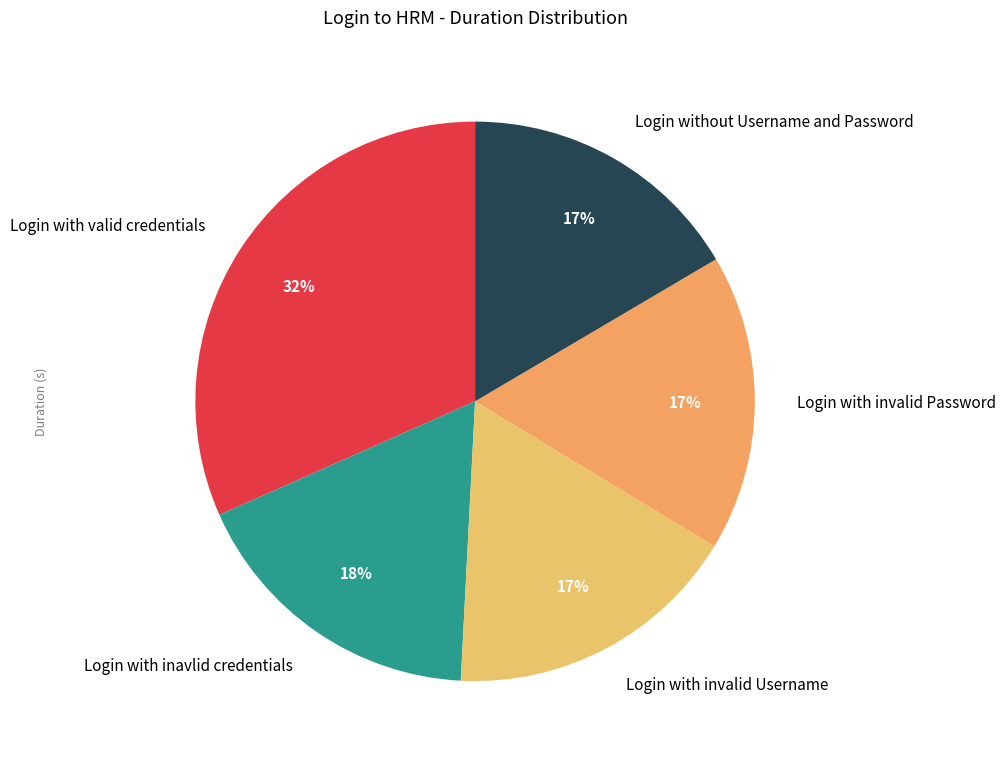

Which category has the biggest portion of the pie?

Login with valid credentials